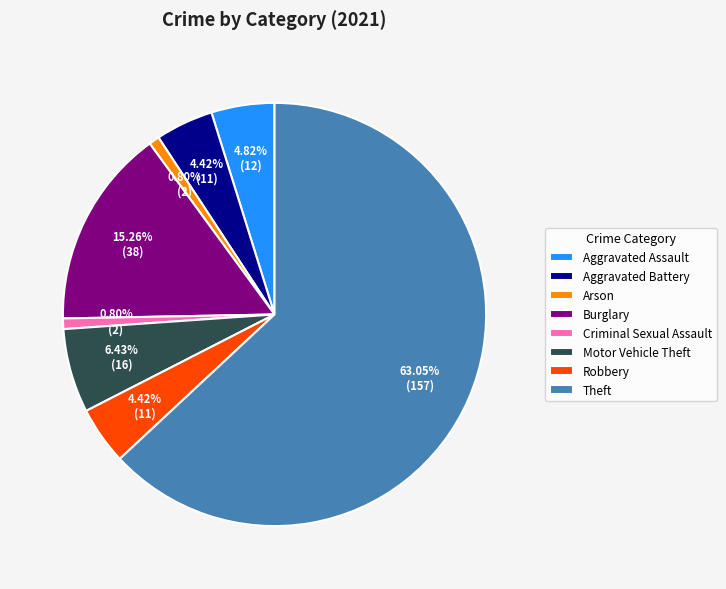

To the nearest percent, what percentage of the pie is Motor Vehicle Theft?

6%